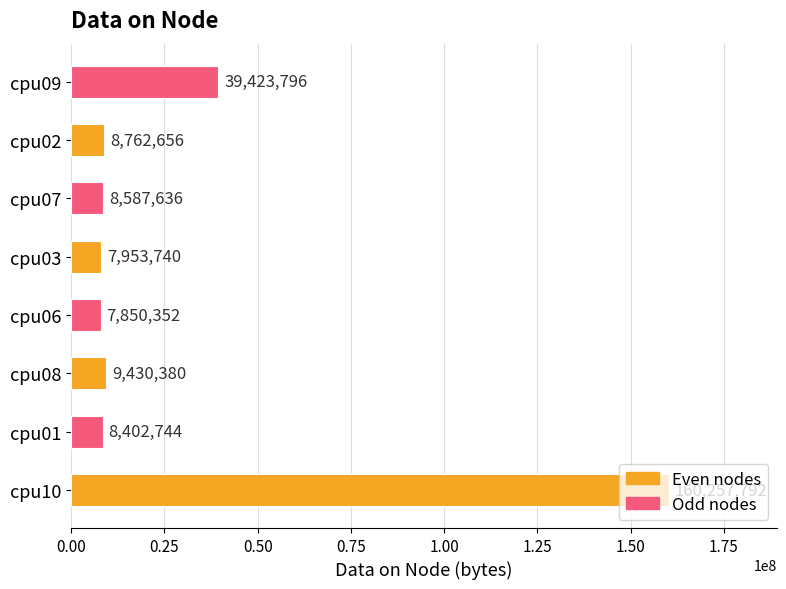

What is the smallest value displayed?

7850352